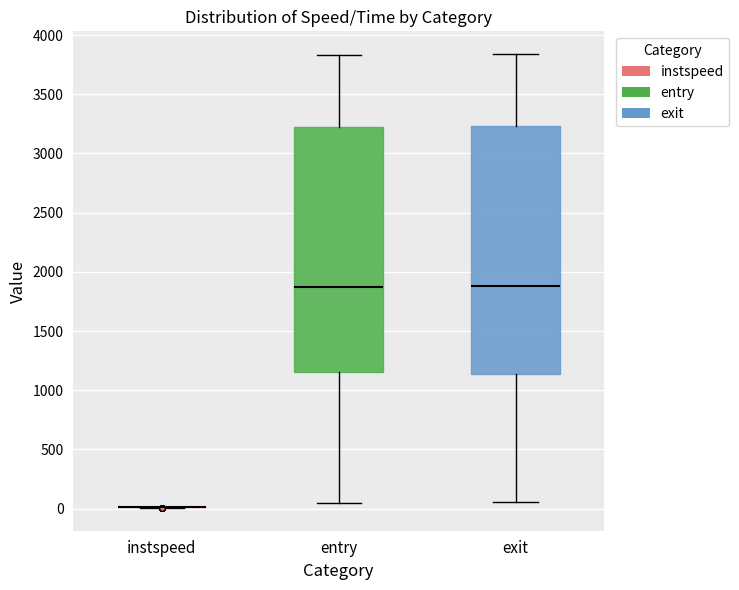

Reading left to right, transcribe this box plot: for each box, give where its median line is, the range the box spans, and where its two whiskers end, as read against the y-axis. The values are not printed on the chart, so give them approximately, as read against the axis.

instspeed: box collapsed to a line at 0, whiskers 0 to 0
entry: median 1850, box 1150 to 3250, whiskers 50 to 3850
exit: median 1900, box 1150 to 3250, whiskers 50 to 3850